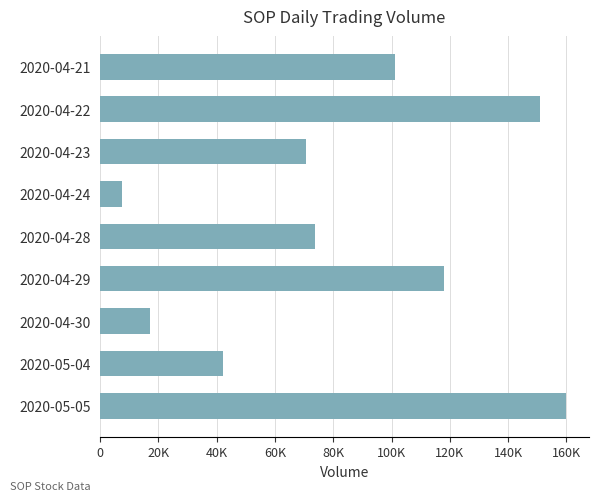

Are the bars horizontal?

Yes